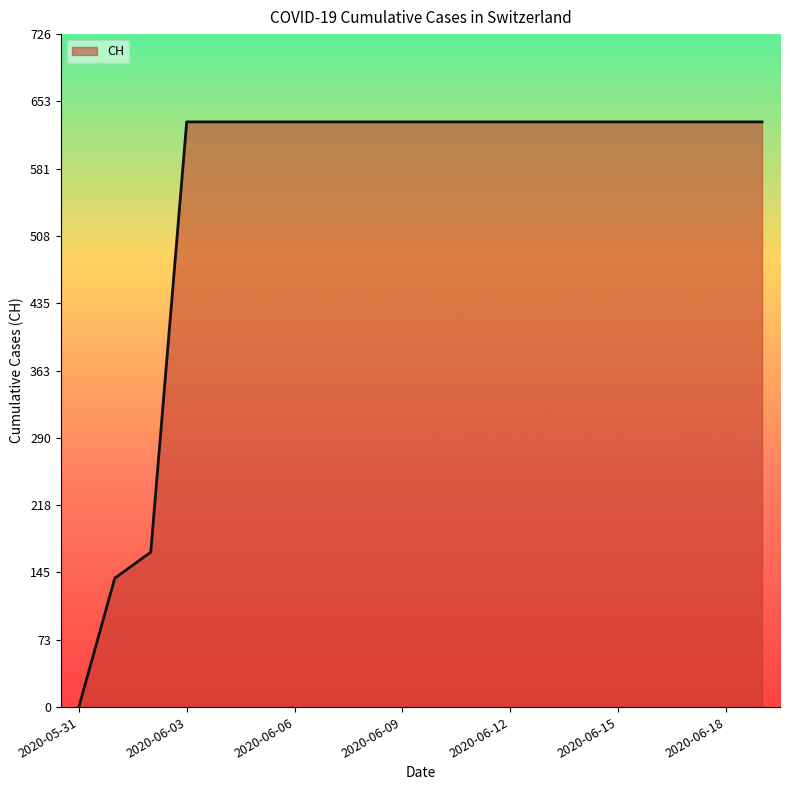

How many values are below 631?

3